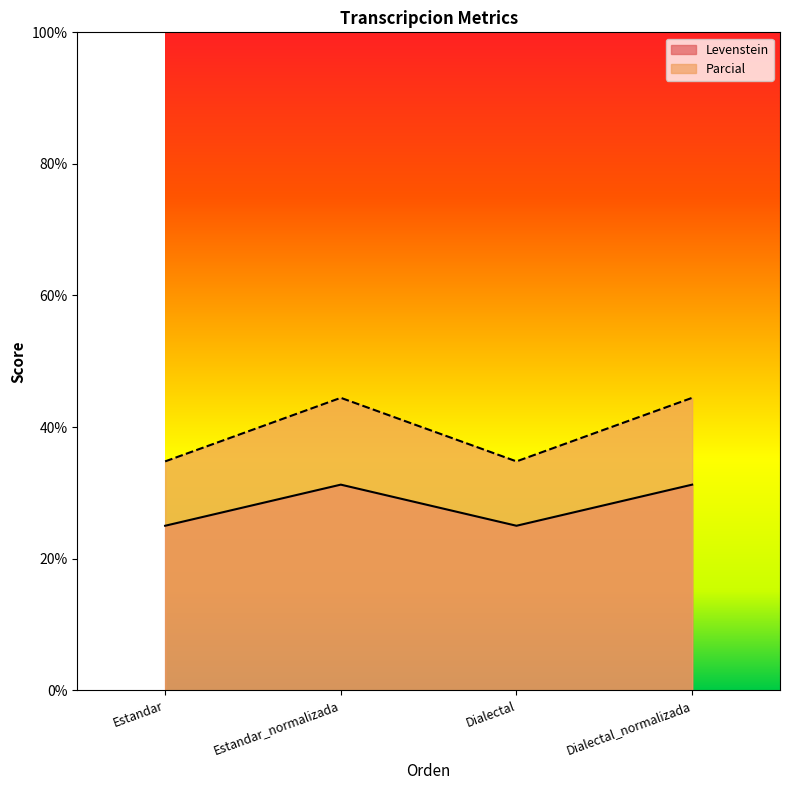

What are all the series names shown in the legend?

Levenstein, Parcial